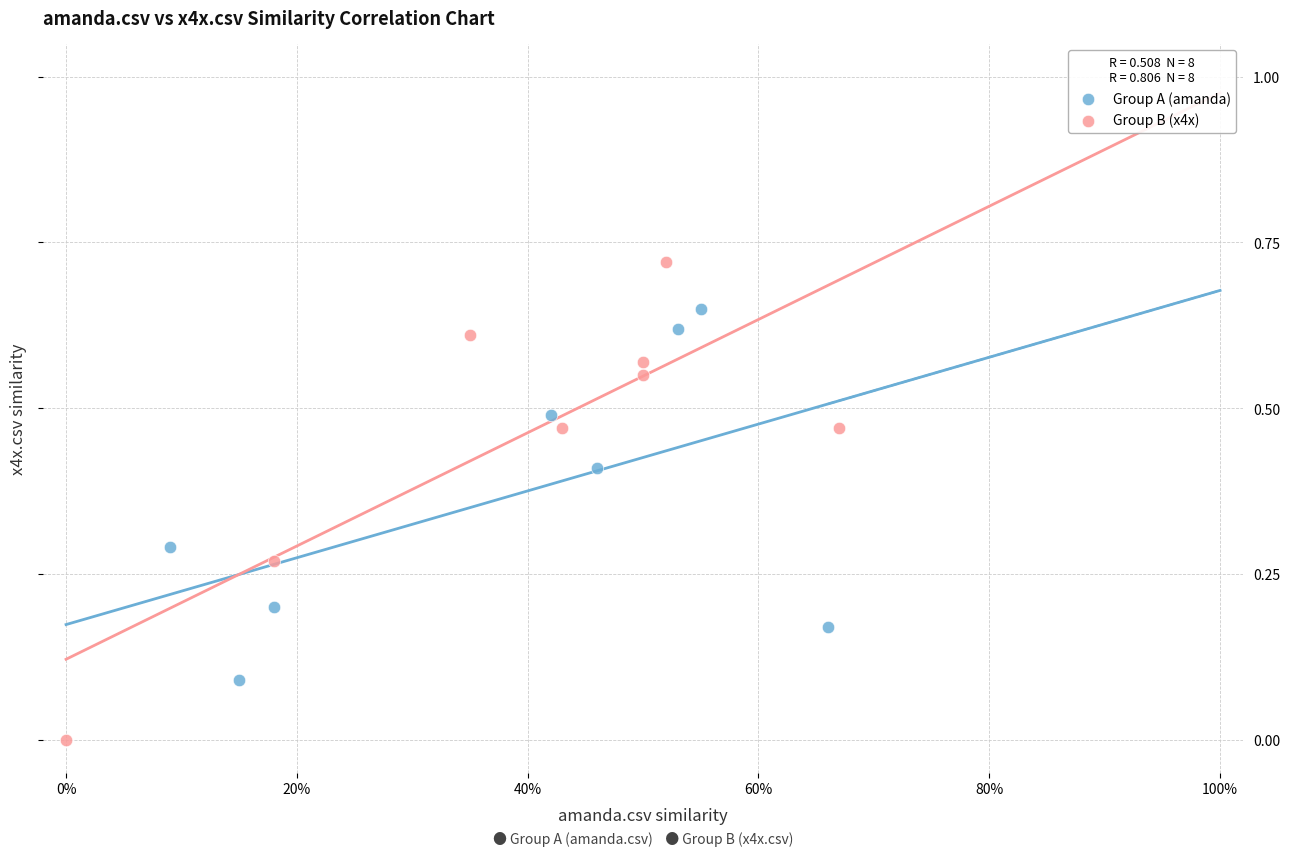

Which series reaches the minimum Y coordinate?

Group B (x4x)